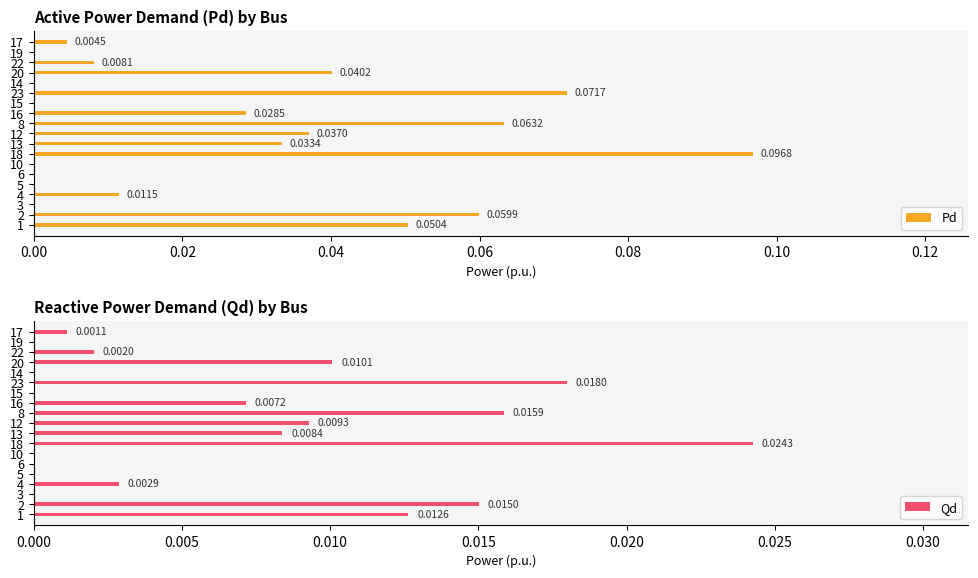

How many groups of bars are there?

19